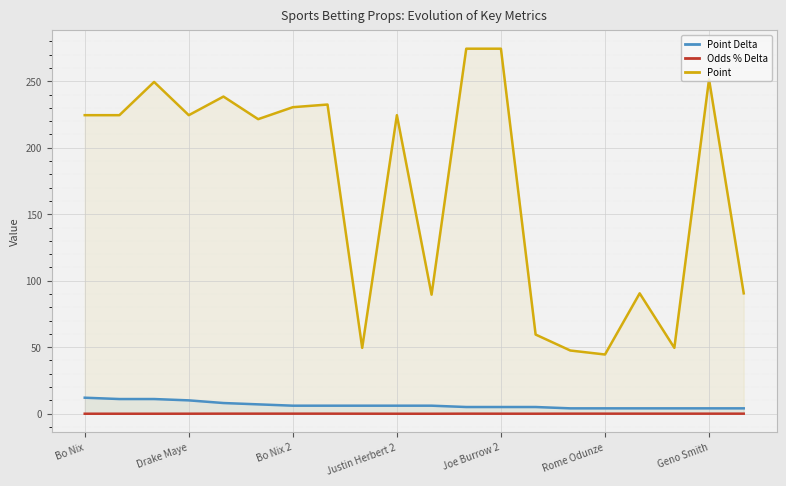

What is the label of the 12th point from the left?

11